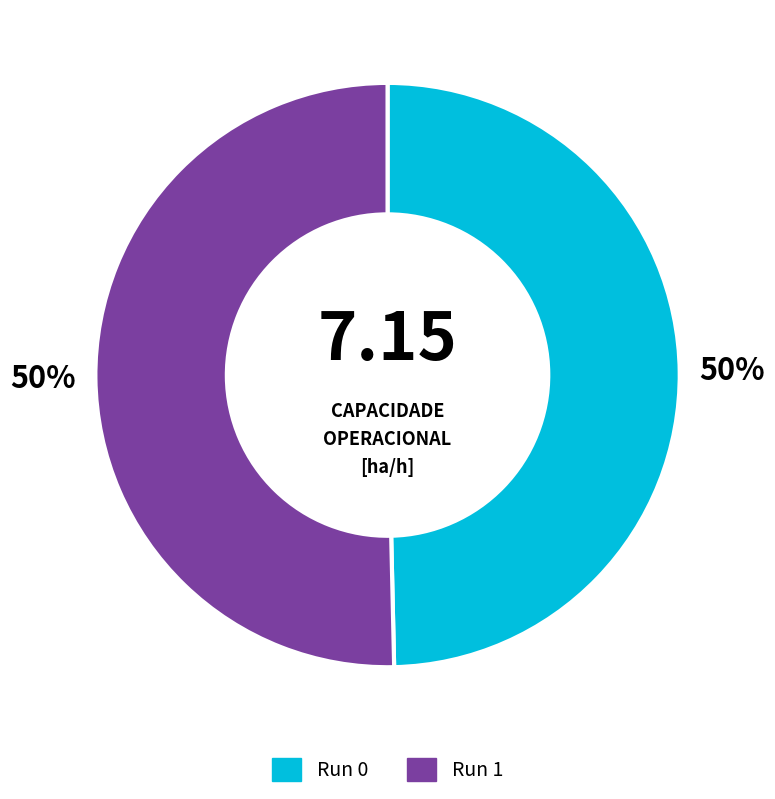

Approximately how many times larger is the value at Run 0 compared to Run 1?

1.0